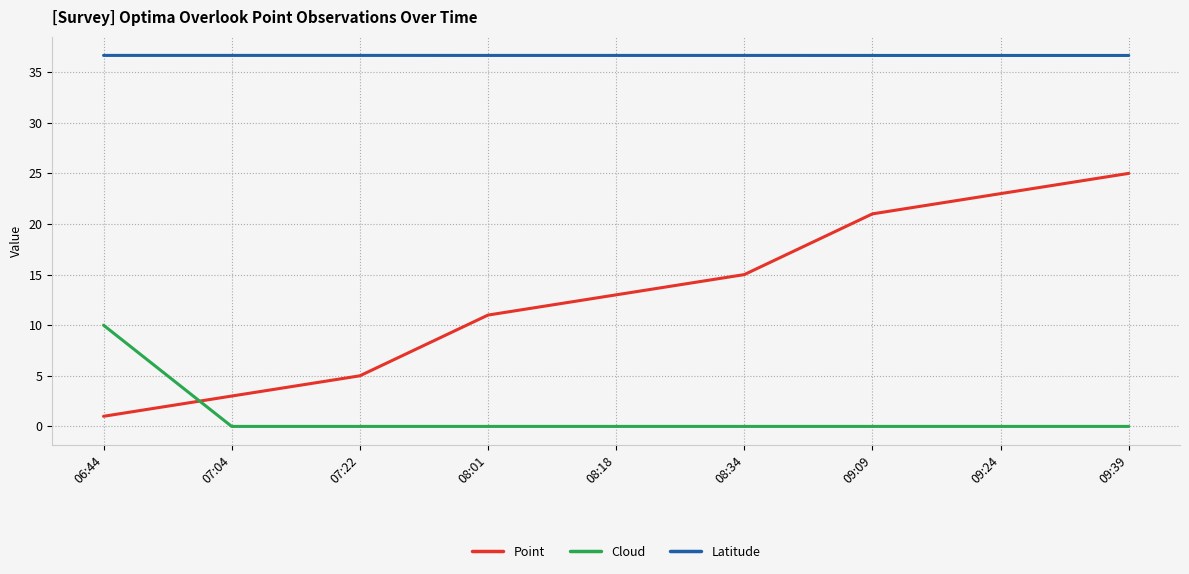

What position from the right is 08:34?

4